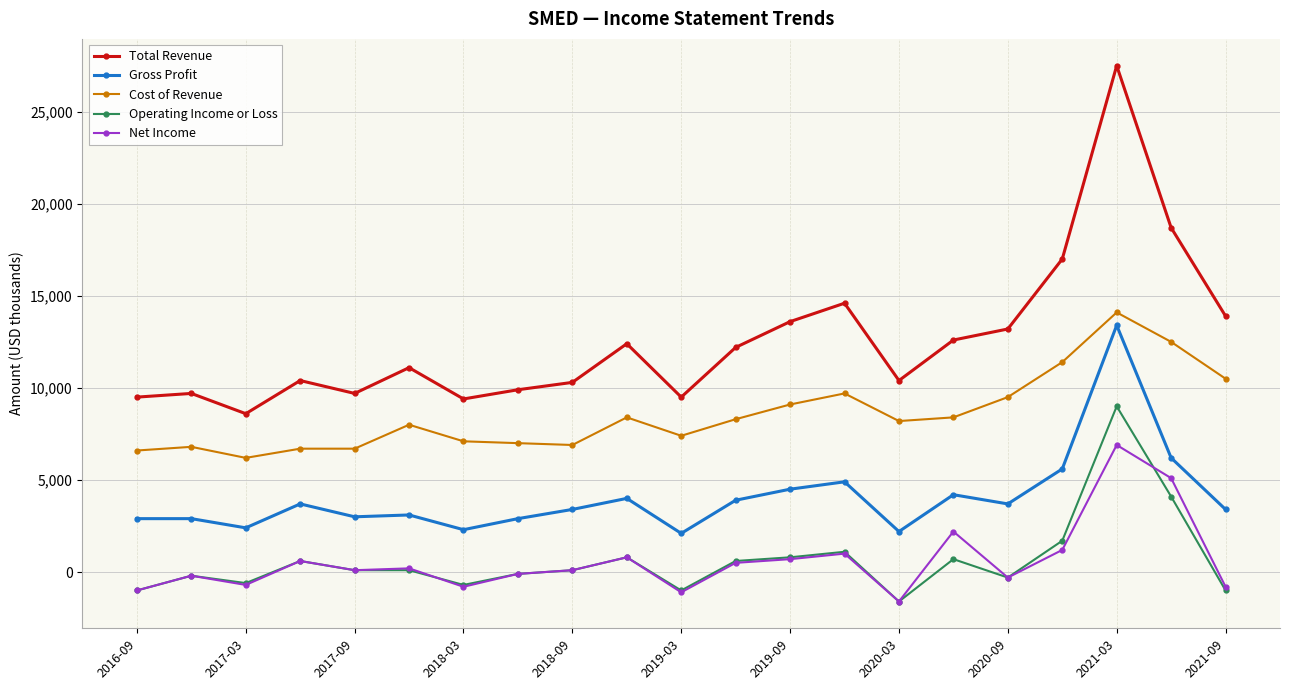

Which series has the largest total across all categories?

Total Revenue